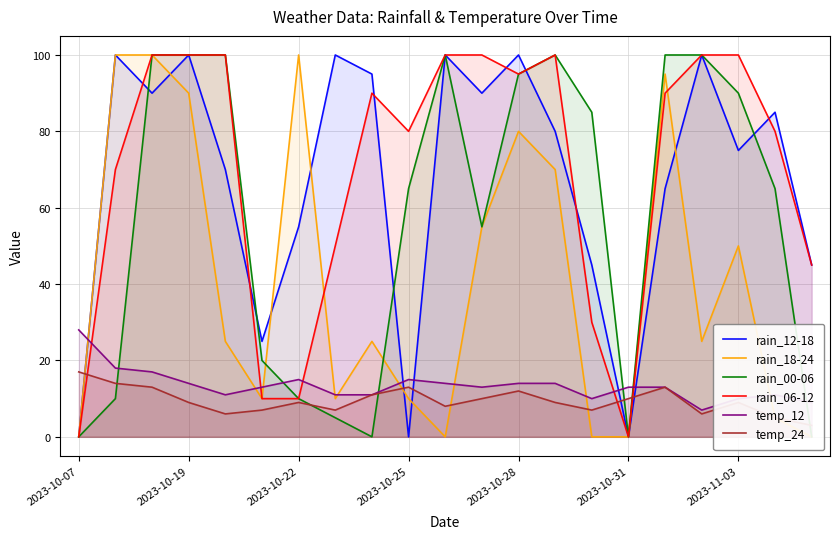

True or false: rain_06-12 and temp_12 intersect in this chart.

True